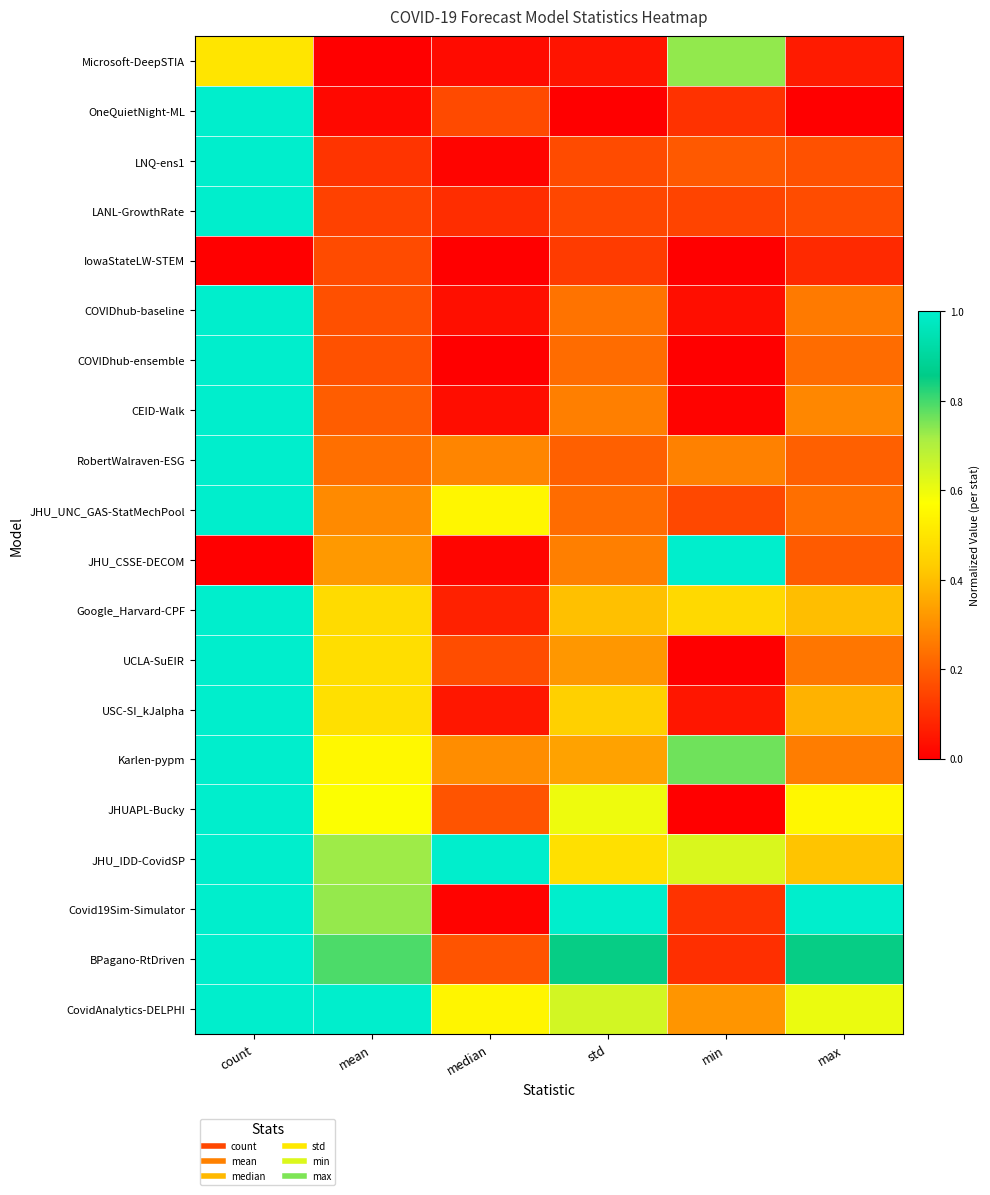

Which series has the largest total across all categories?

JHU_IDD-CovidSP